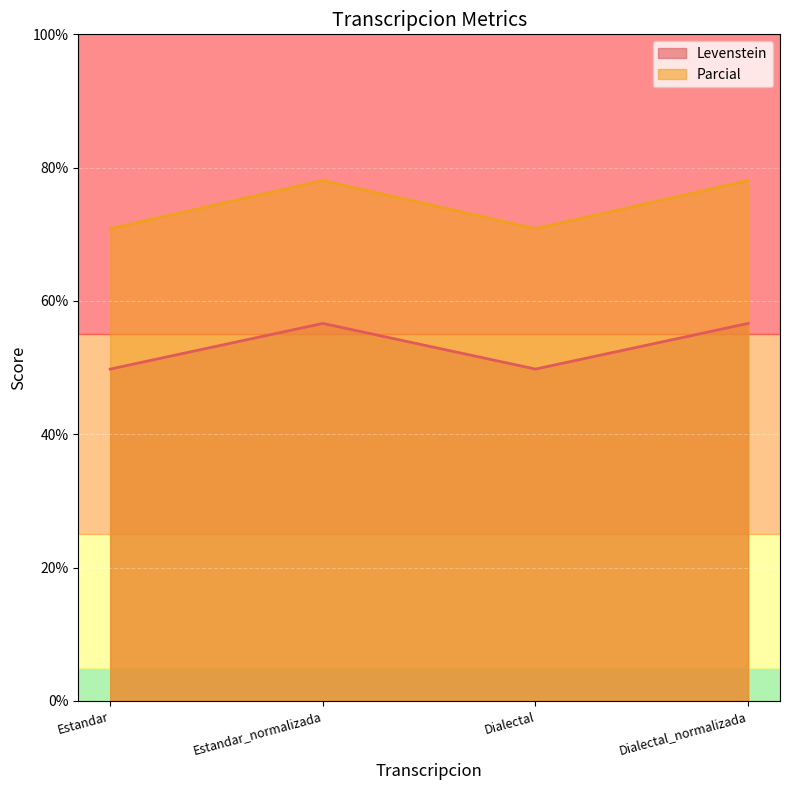

What is the difference between the maximum and minimum values in the Parcial series?

7.2